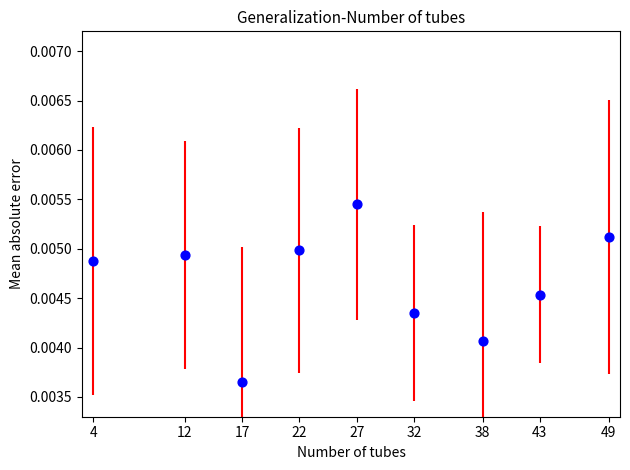

What is the average X value?

27.1